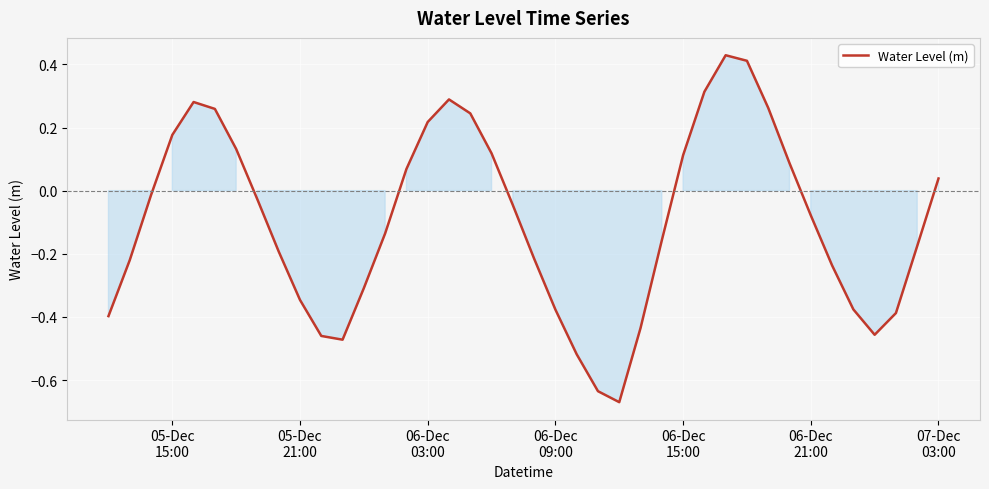

What is the difference between the maximum and minimum values?

1.1